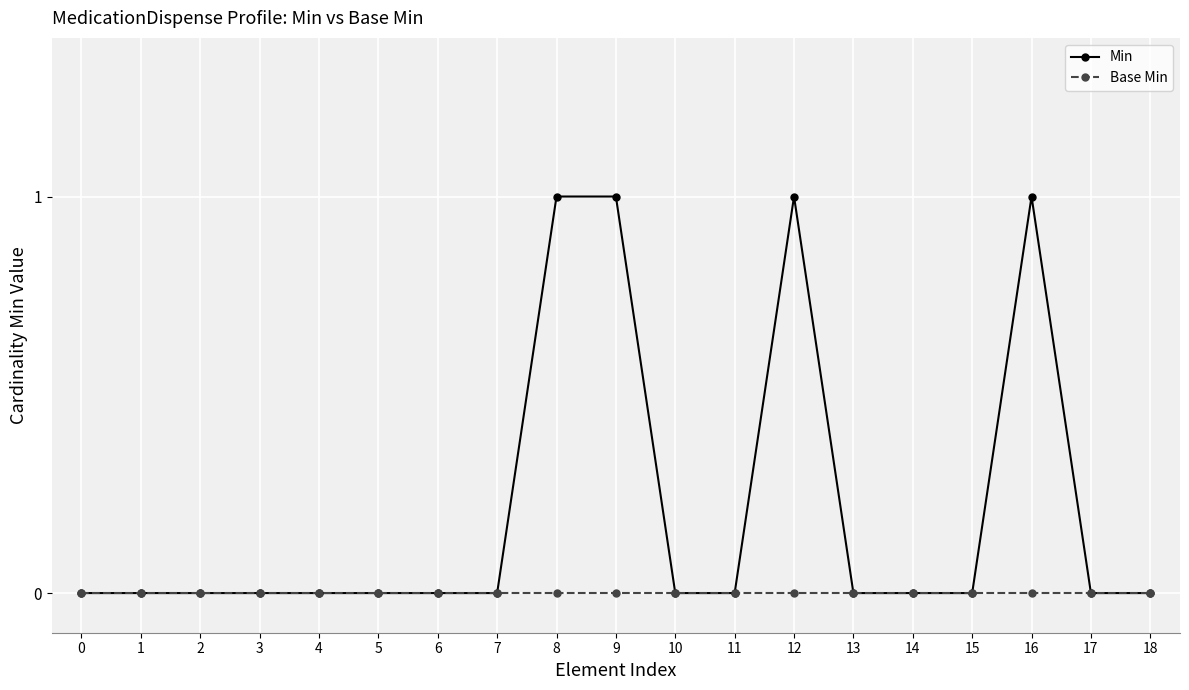

The value of Base Min at 16 is 0. True or false?

True